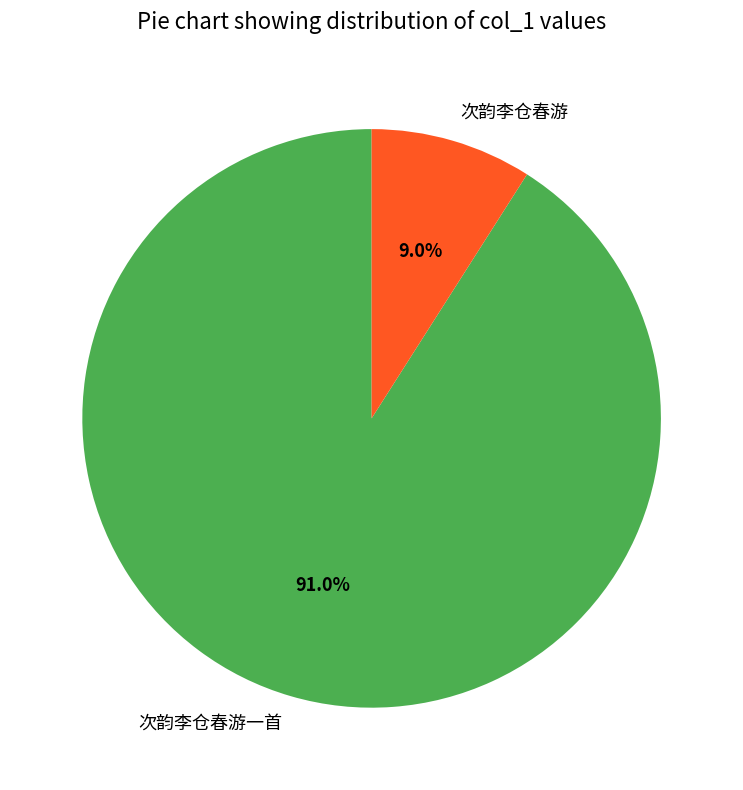

Combined, what portion of the pie is 次韵李仓春游一首 and 次韵李仓春游?

100.0%